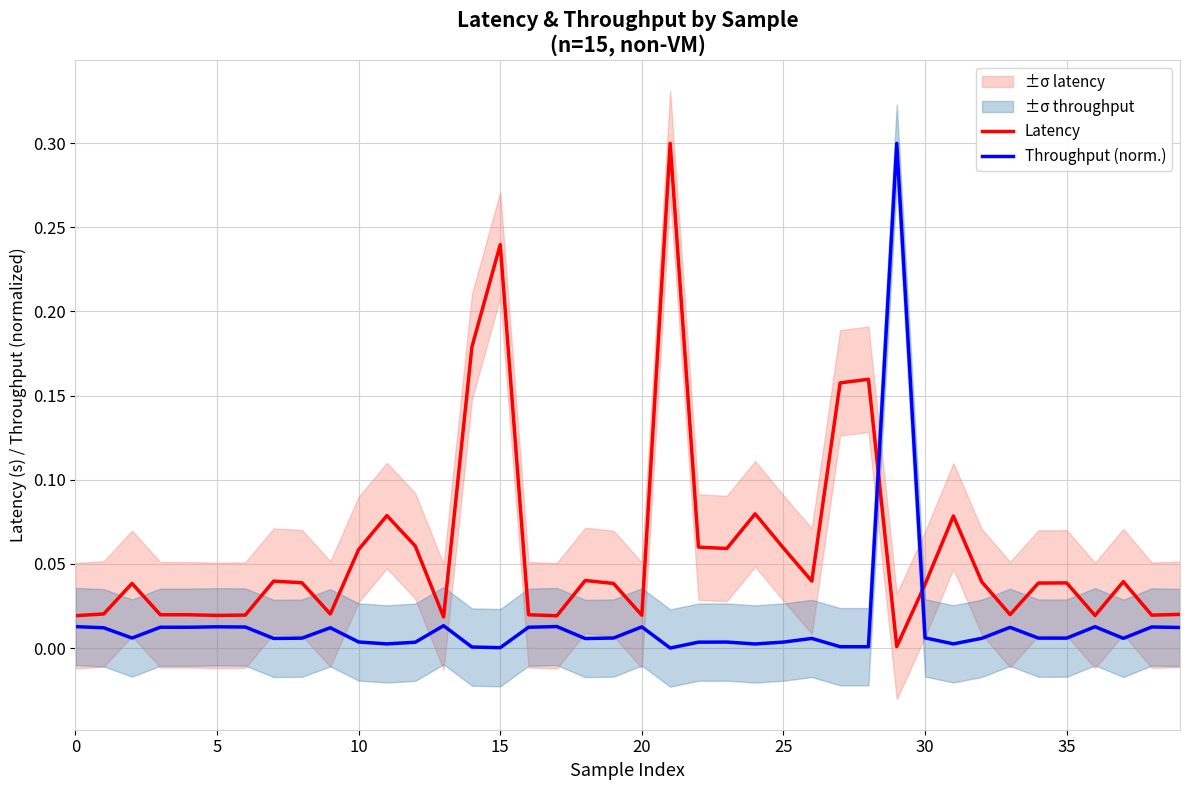

What are all the series names shown in the legend?

Latency, Throughput (norm.)